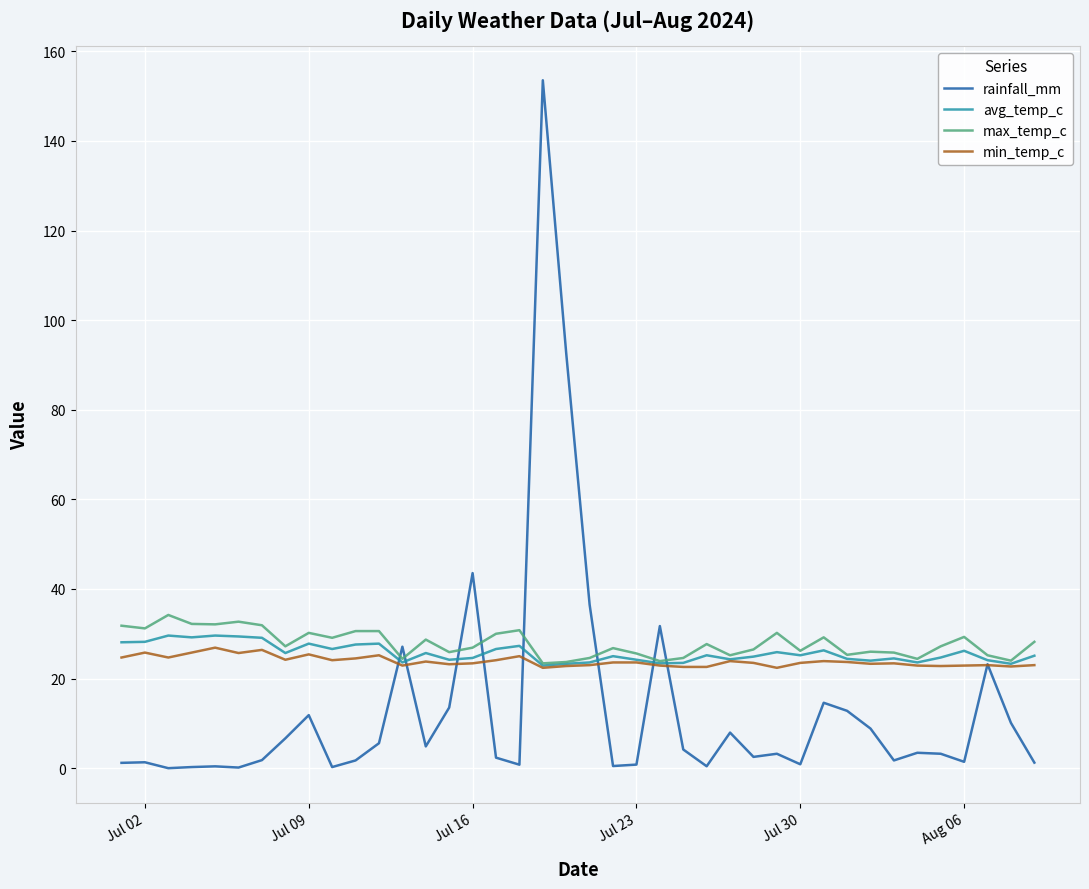

Does the chart have visible grid lines?

Yes